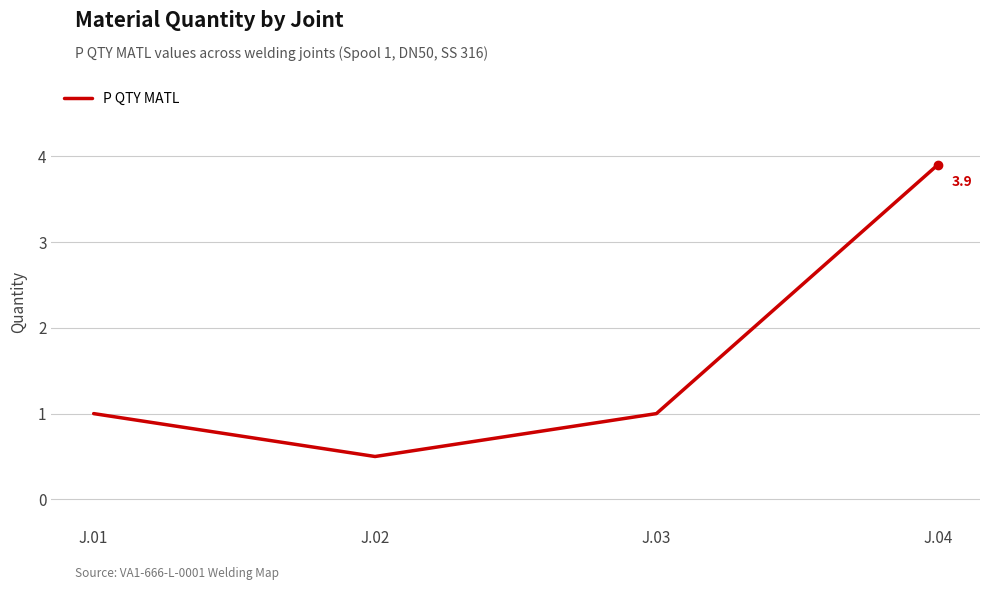

The value at J.04 is 3.9. True or false?

True